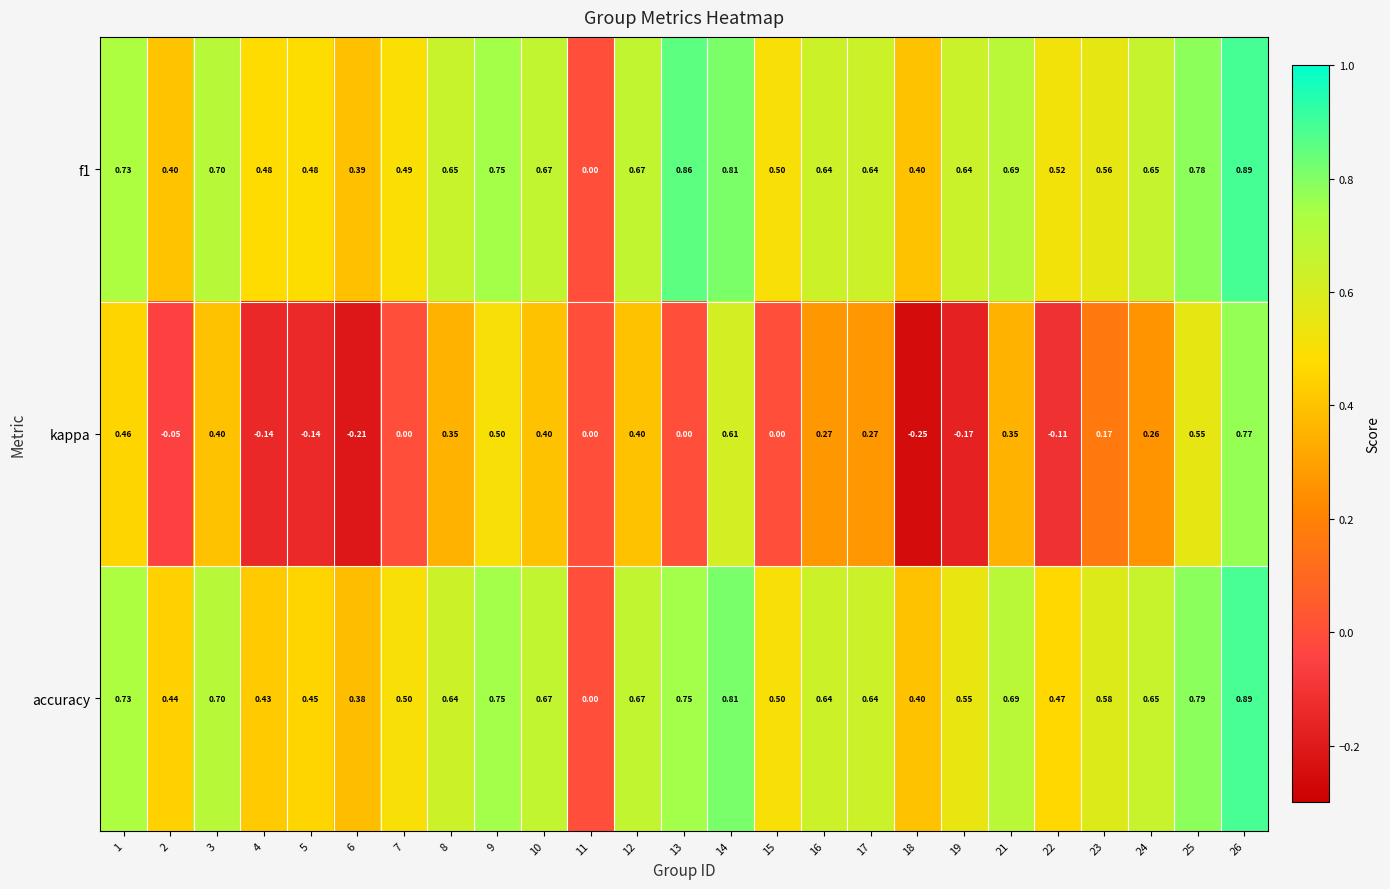

Between 13 and 21, which series saw the biggest shift?

kappa